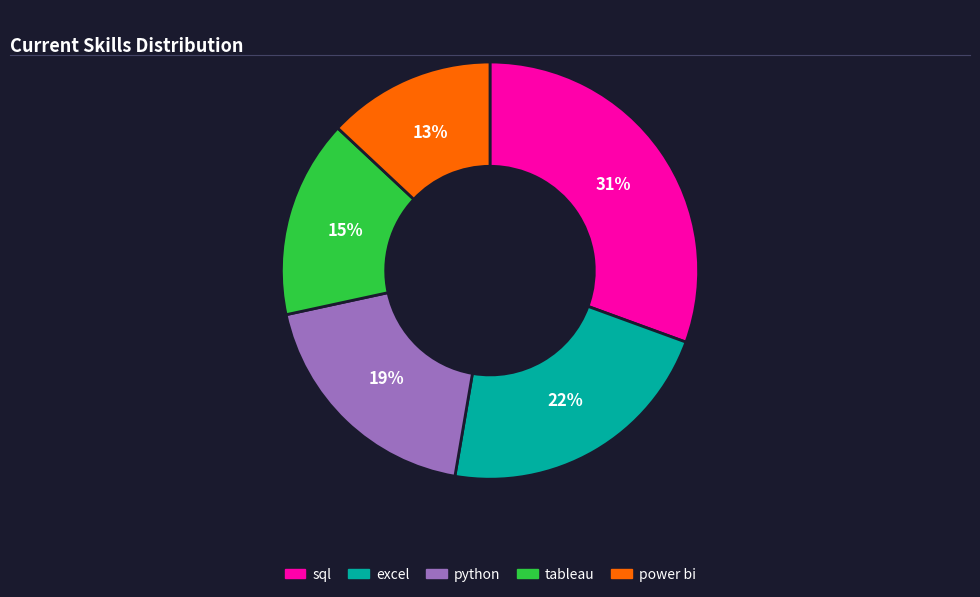

Combined, do python and tableau account for over 50%?

No